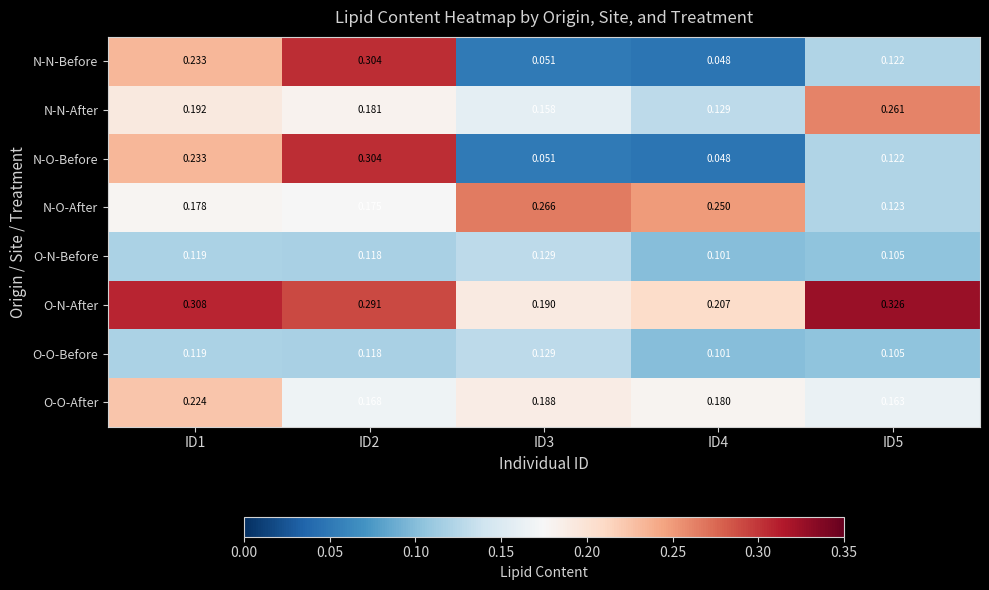

Which series has the largest total across all categories?

O-N-After